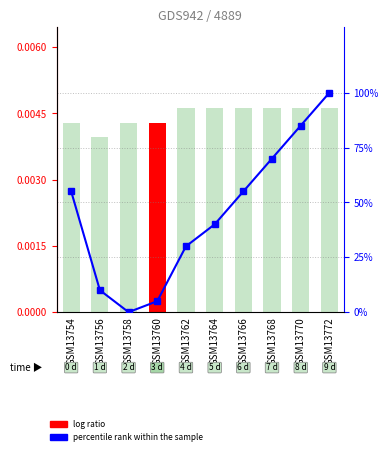

Reading left to right, extract all data points from this chart.

JobsManufacturing: GSM13754=13.0	GSM13756=12.0	GSM13758=13.0	GSM13760=13.0	GSM13762=14.0	GSM13764=14.0	GSM13766=14.0	GSM13768=14.0	GSM13770=14.0	GSM13772=14.0
Working_Fulltime: GSM13754=55.0	GSM13756=10.0	GSM13758=0.0	GSM13760=5.0	GSM13762=30.0	GSM13764=40.0	GSM13766=55.0	GSM13768=70.0	GSM13770=85.0	GSM13772=100.0